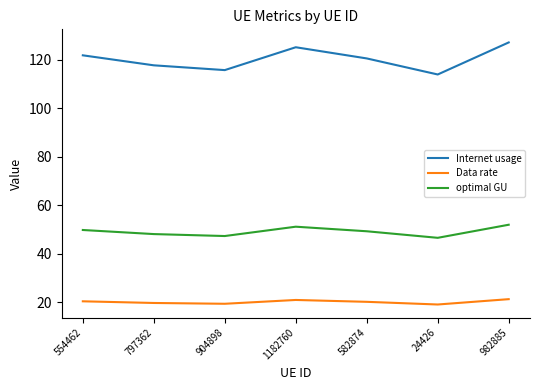

At how many categories does at least one series exceed 40?

7